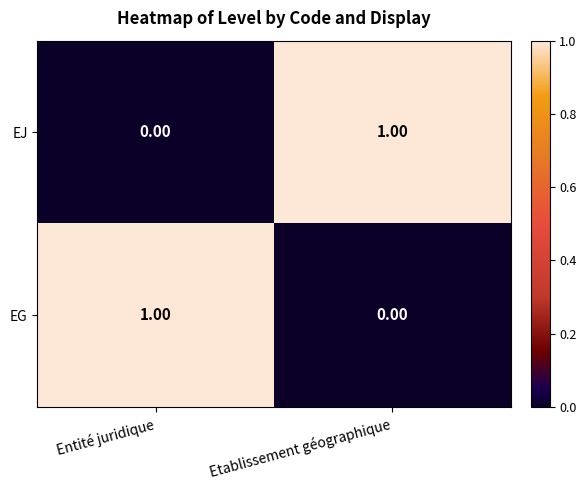

At which label is EJ closest to 0?

Entité juridique